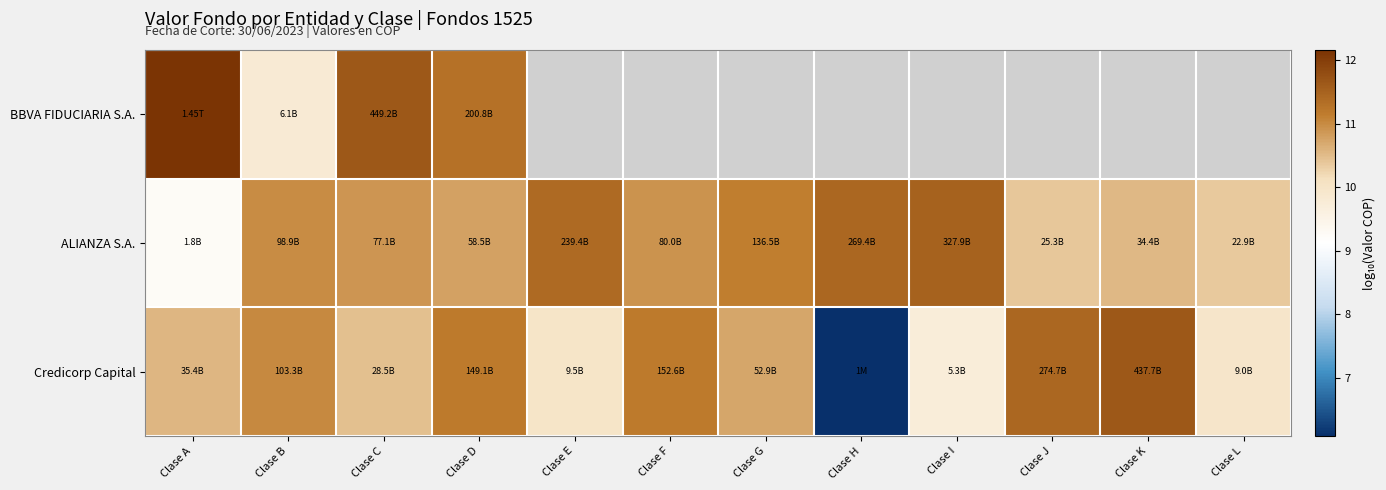

Is the value of ALIANZA S.A. at Clase K greater than the value of Credicorp Capital at Clase H?

Yes